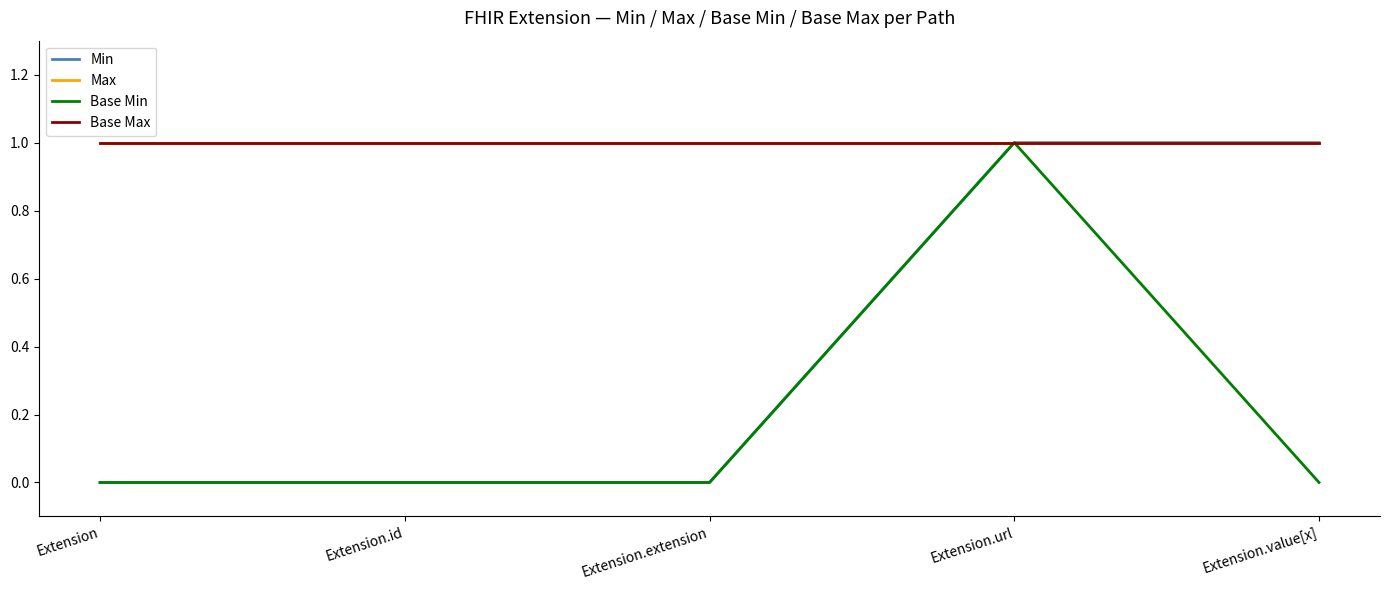

Reading right to left, transcribe all the data shown in this chart.

Min: Extension.value[x]=1	Extension.url=1	Extension.extension=0	Extension.id=0	Extension=0
Max: Extension.value[x]=1	Extension.url=1	Extension.extension=1	Extension.id=1	Extension=1
Base Min: Extension.value[x]=0	Extension.url=1	Extension.extension=0	Extension.id=0	Extension=0
Base Max: Extension.value[x]=1	Extension.url=1	Extension.extension=1	Extension.id=1	Extension=1